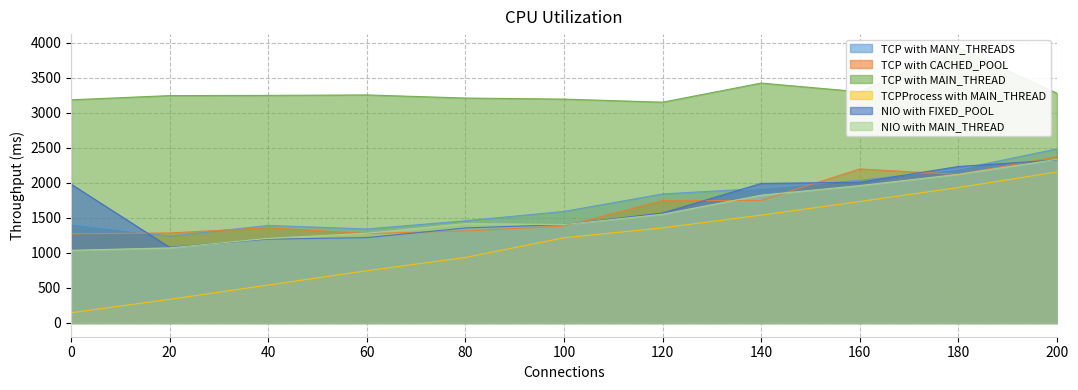

How many data points in NIO with MAIN_THREAD are less than 1419?

5